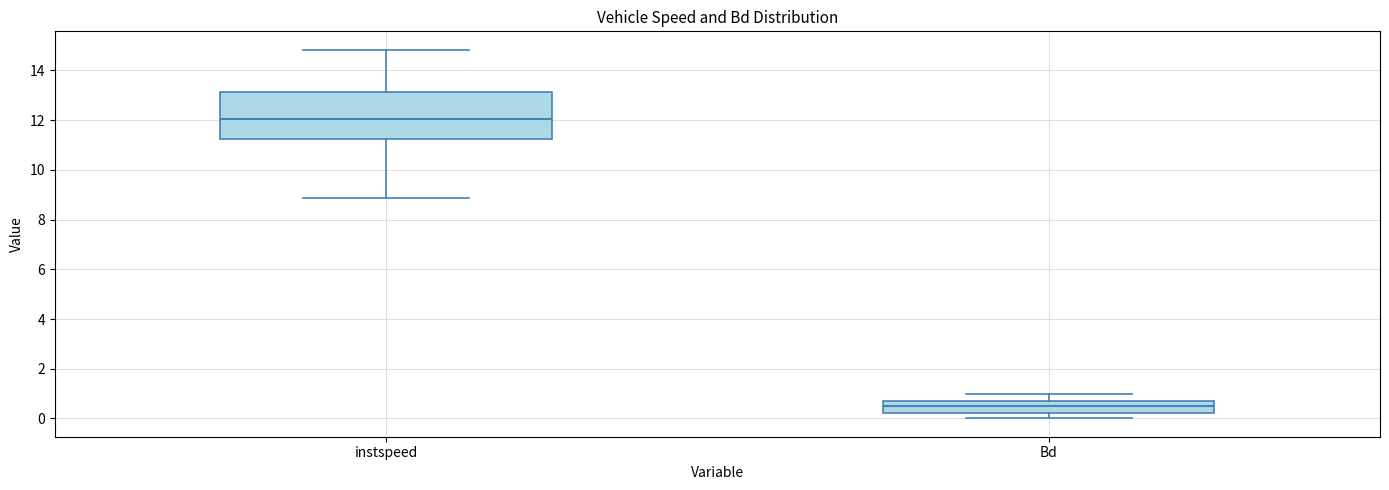

Which box's median line is the lowest?

Bd